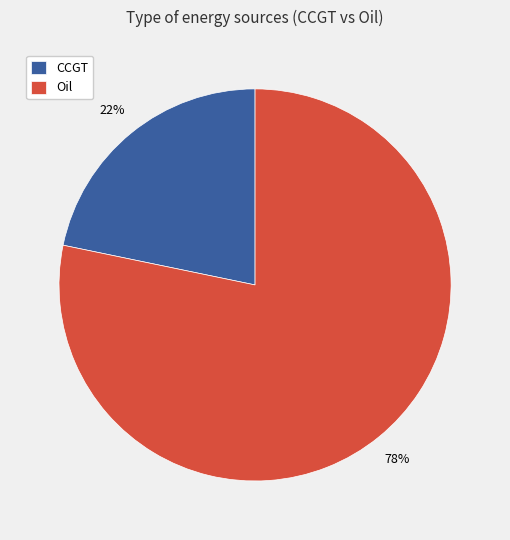

To the nearest percent, what portion does CCGT represent?

22%